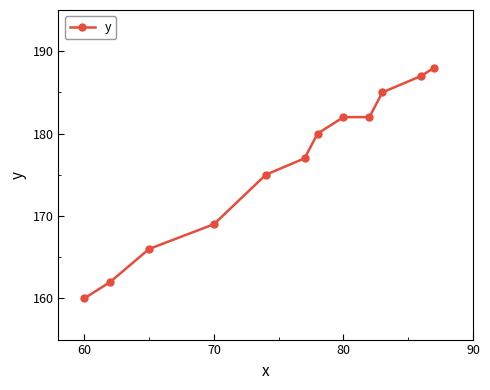

What is the greatest value displayed?

188